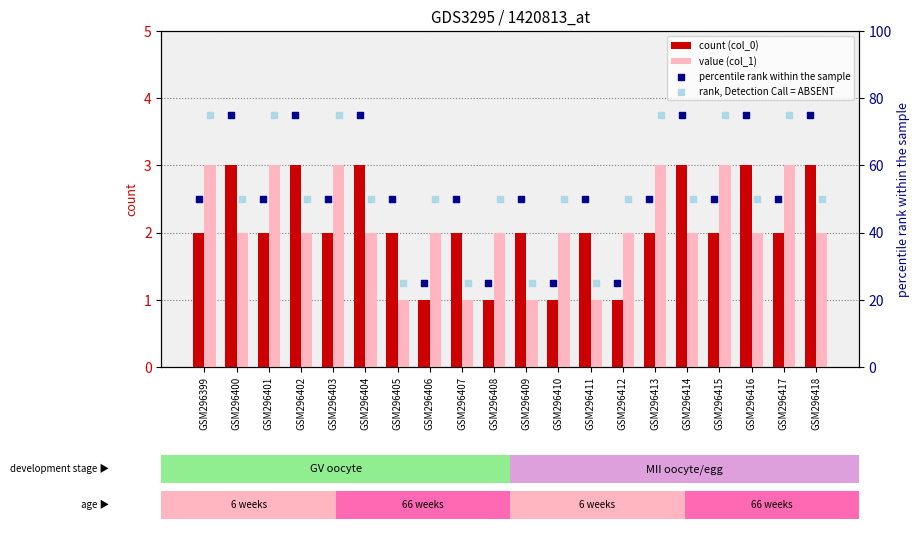

Which series has the largest total across all categories?

percentile rank within the sample